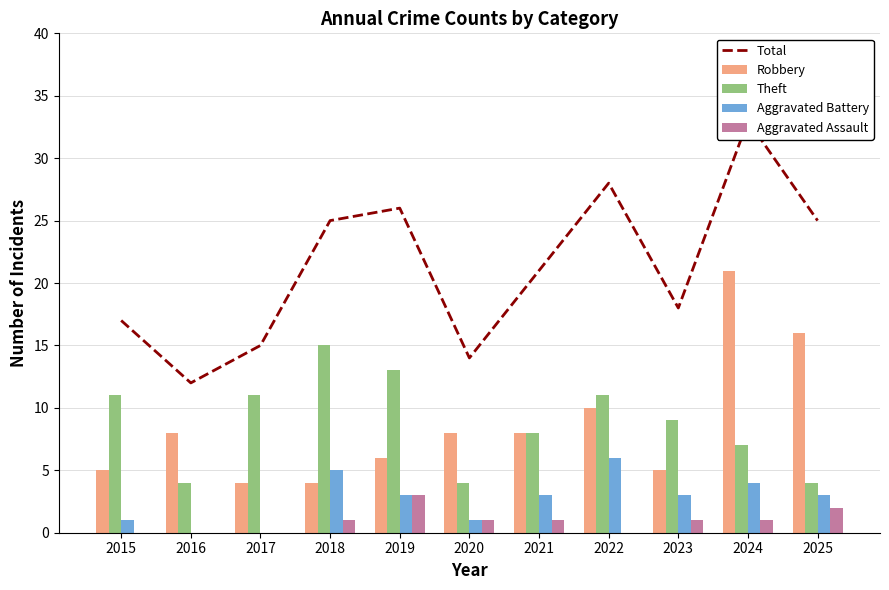

What is the value of the Aggravated Battery bar at the 10th from the left?

4